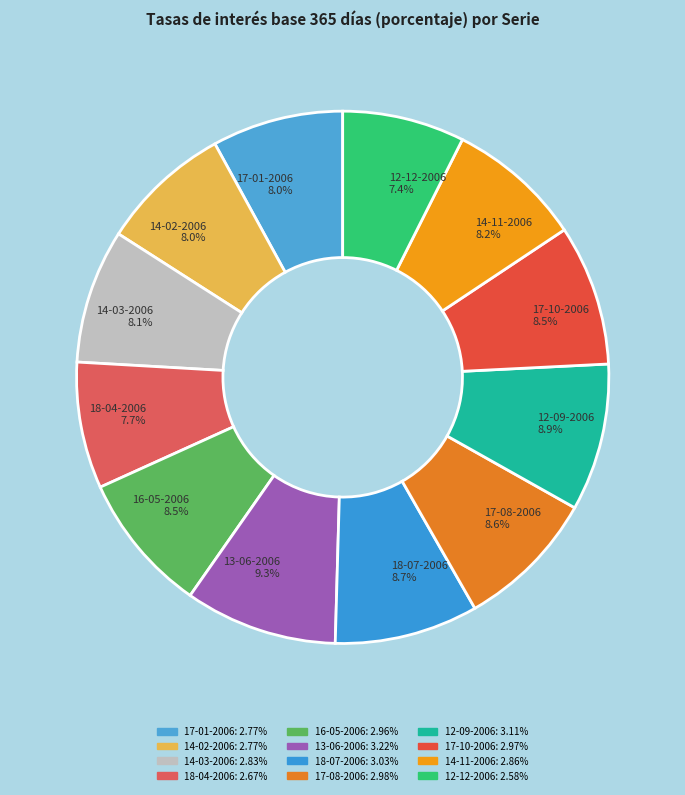

Does 16-05-2006 represent more than half of the total?

No